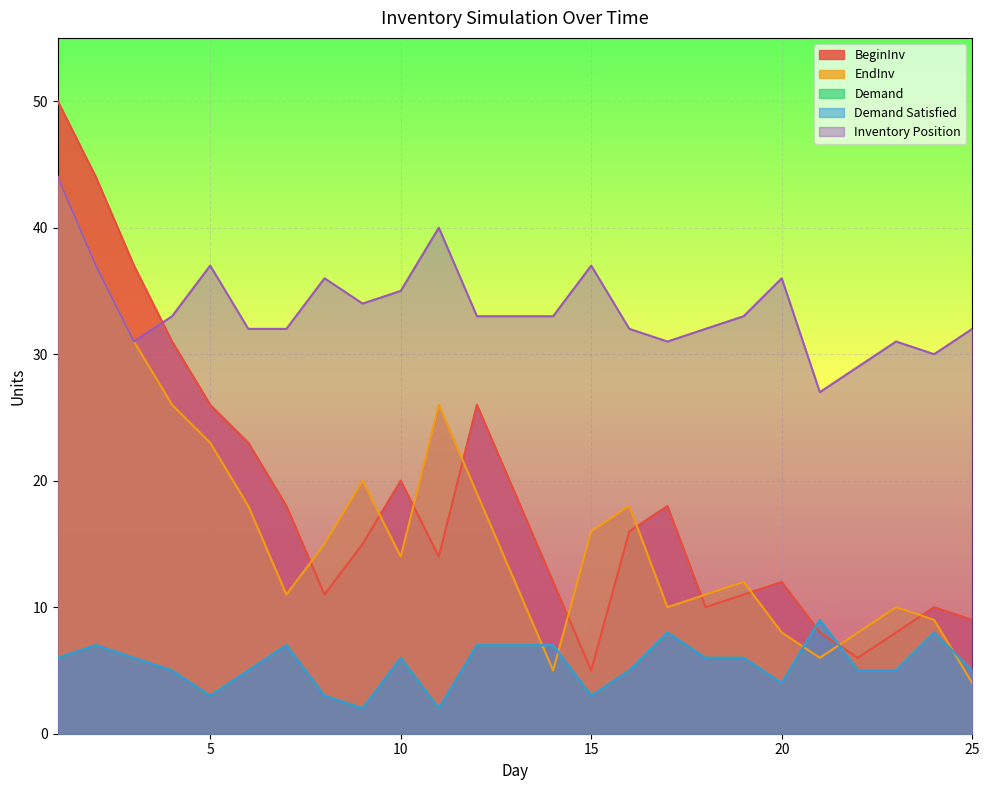

In Inventory Position, how many points are lower than both neighbors (excluding endpoints)?

5